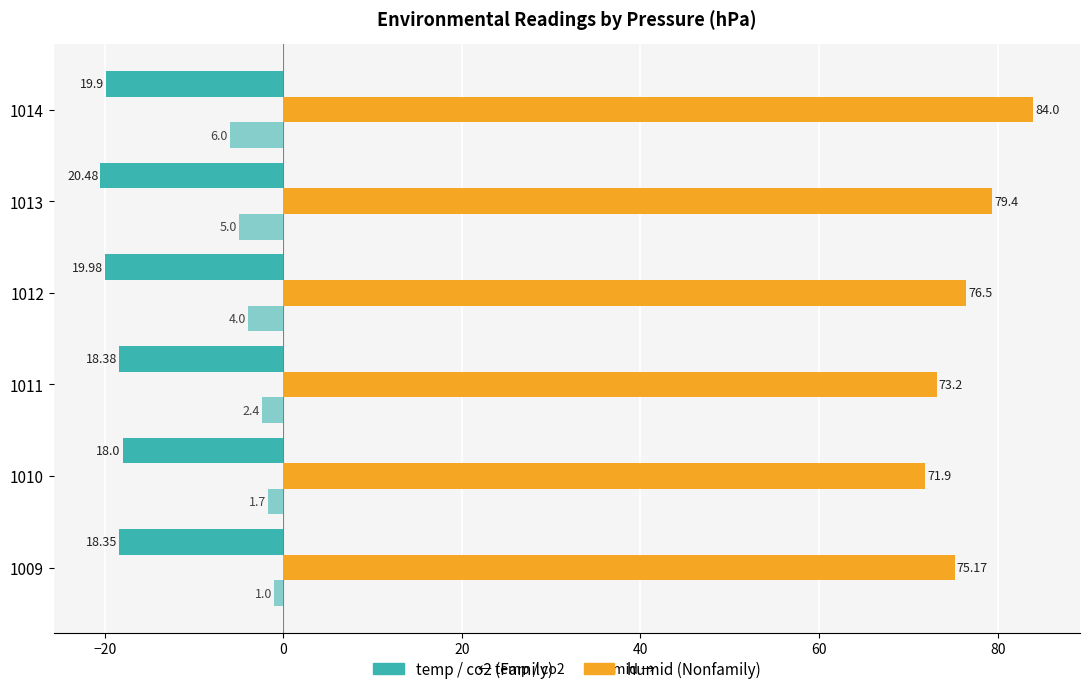

What is the value of the humid bar at the 1st from the left?

75.2